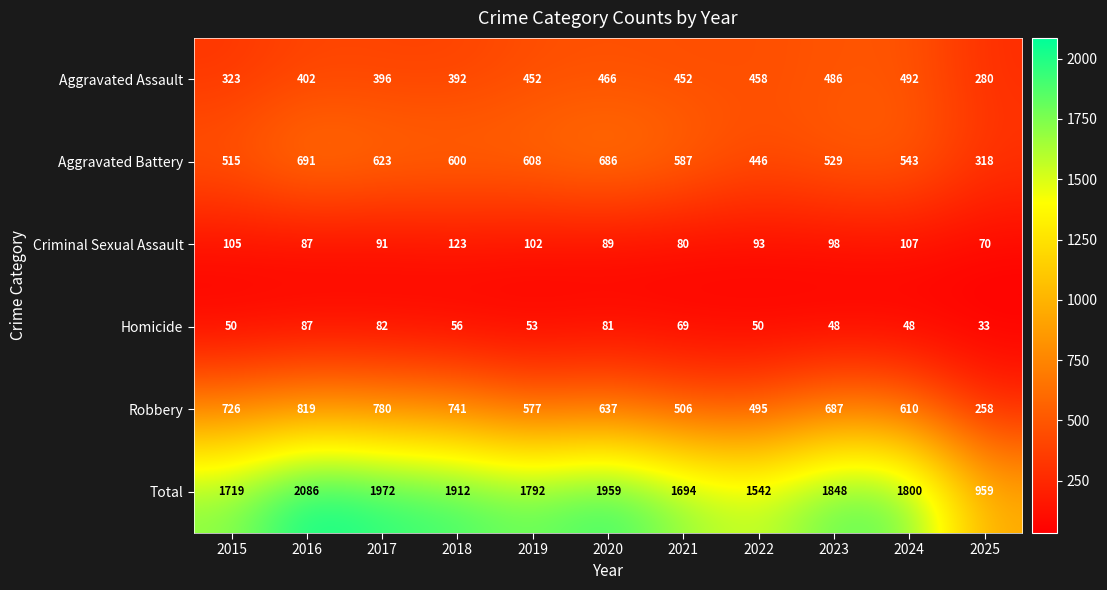

What is the difference between the highest and lowest values at 2025?

926